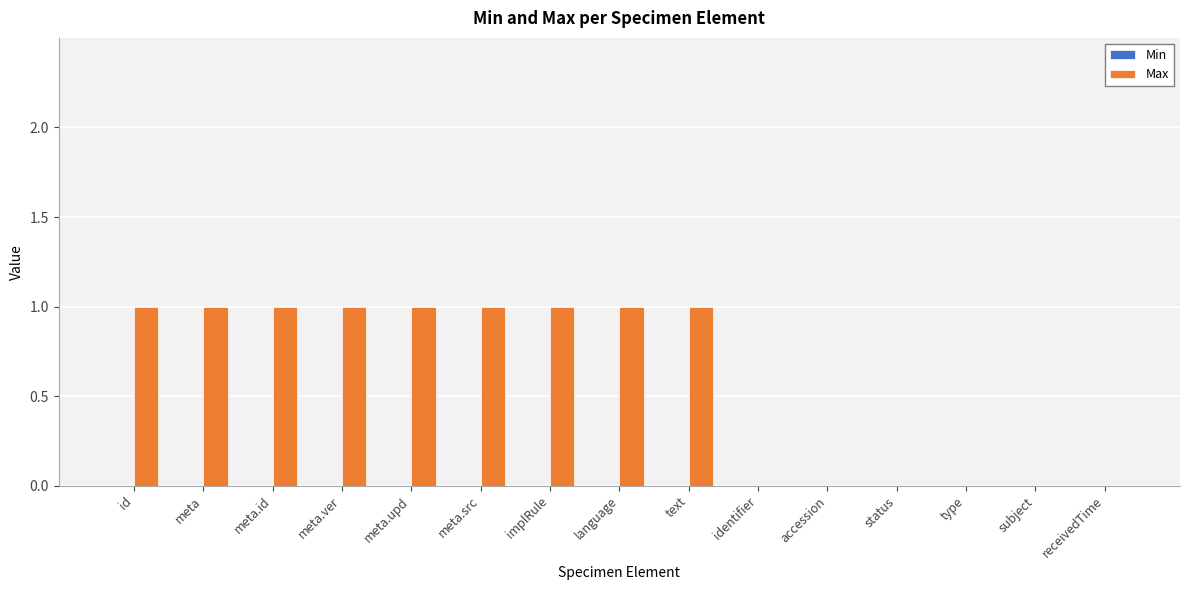

The value at type is 0. True or false?

True